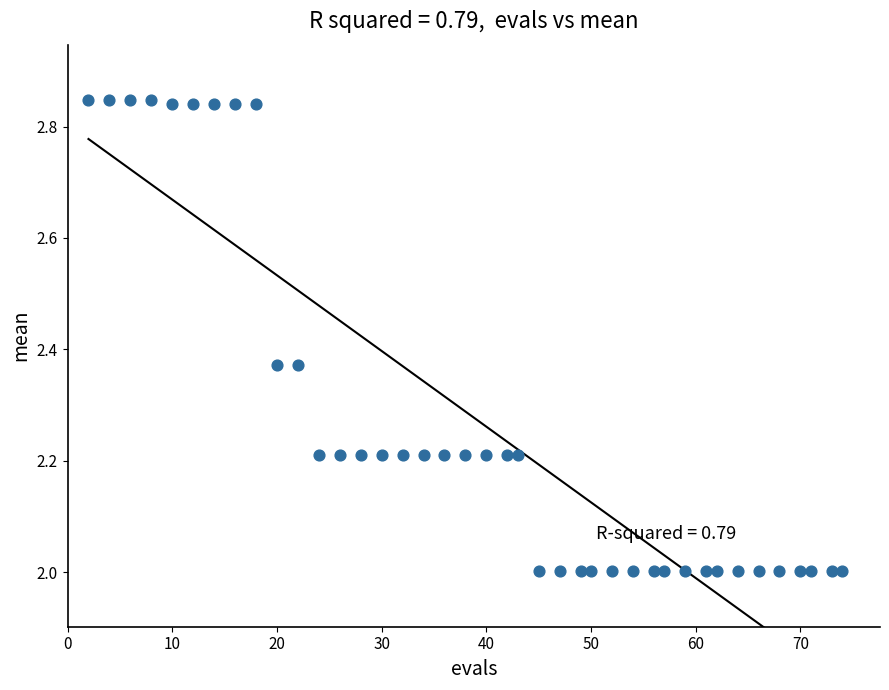

What is the range of Y values (max minus min)?

0.8